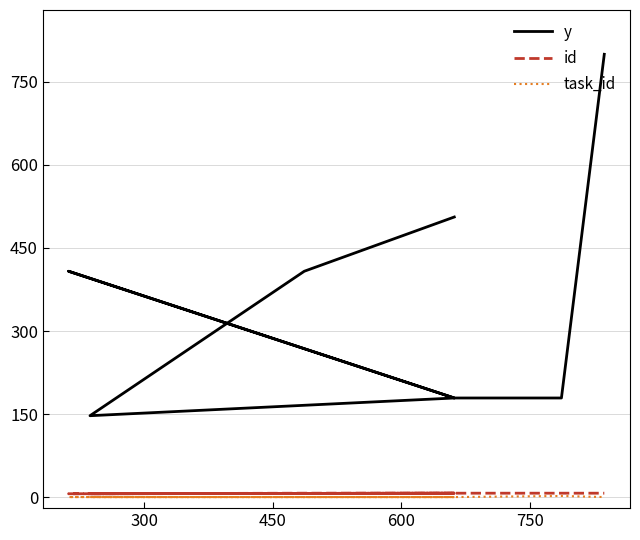

How many values in task_id are above zero?

1